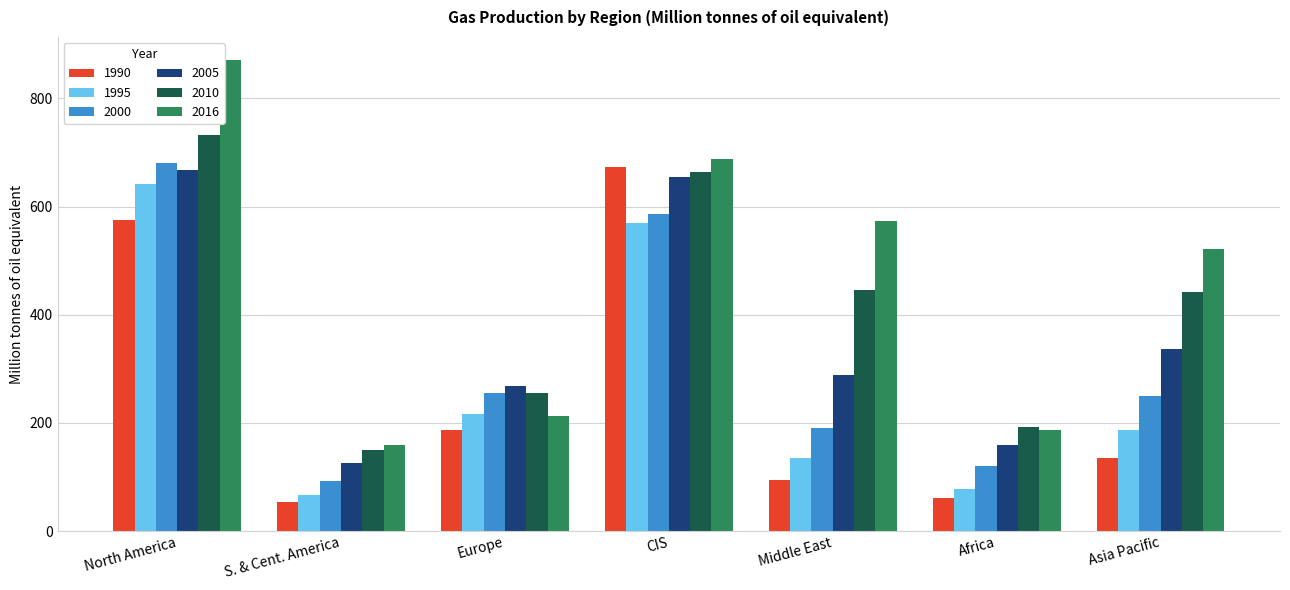

Does the chart contain stacked bars?

No